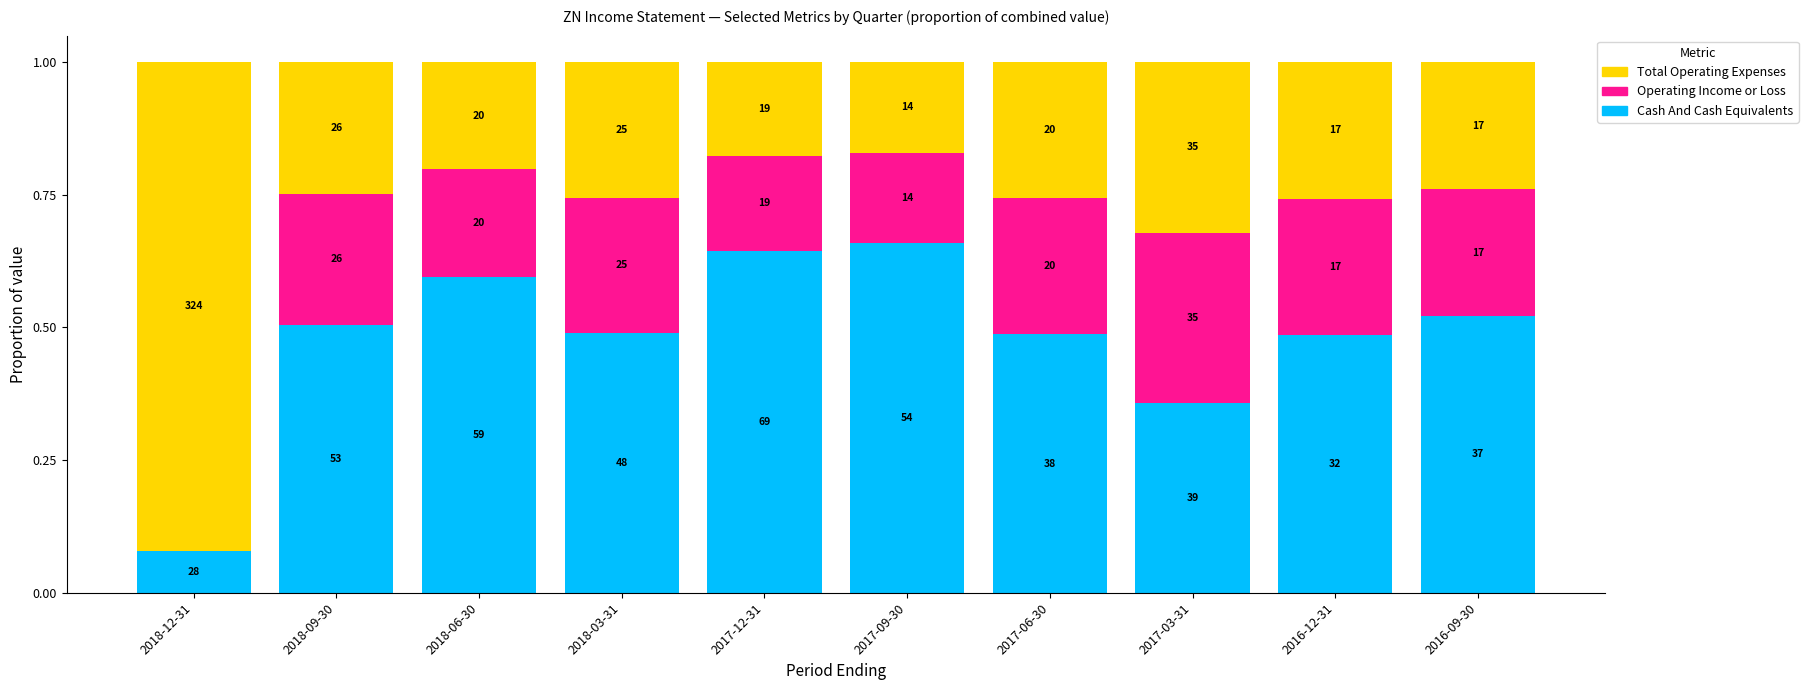

Which series has the largest range (max minus min)?

Total Operating Expenses